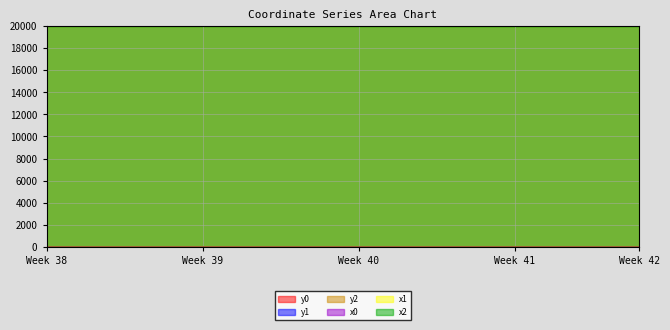

Where is the first local minimum for y0?

7